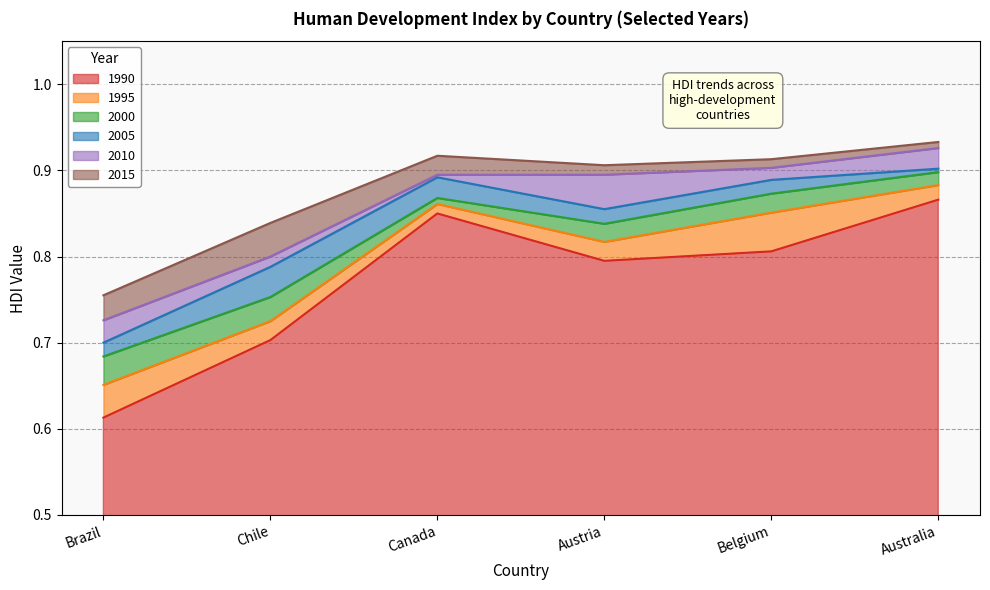

What are all the series names shown in the legend?

1990, 1995, 2000, 2005, 2010, 2015